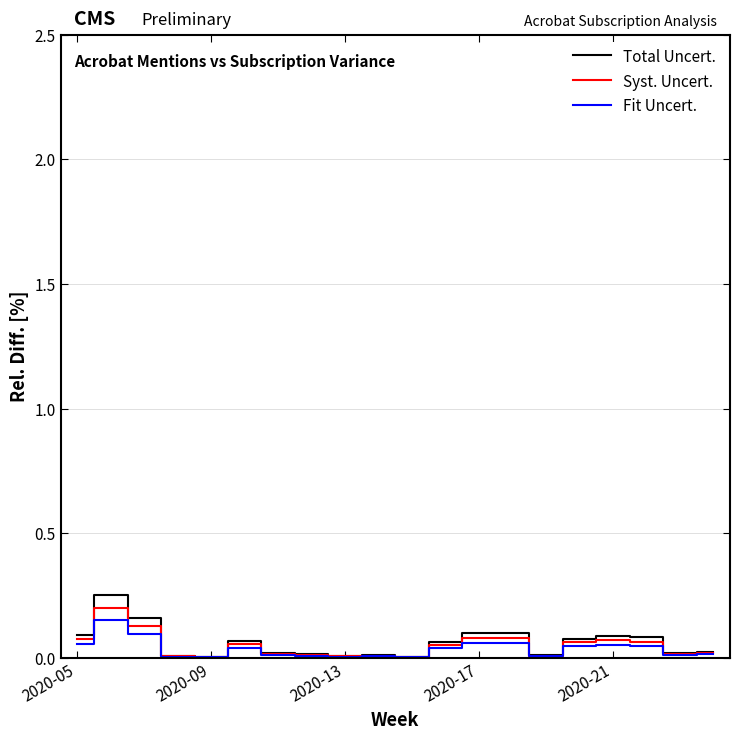

Which series has the widest spread of values?

Total Uncert.